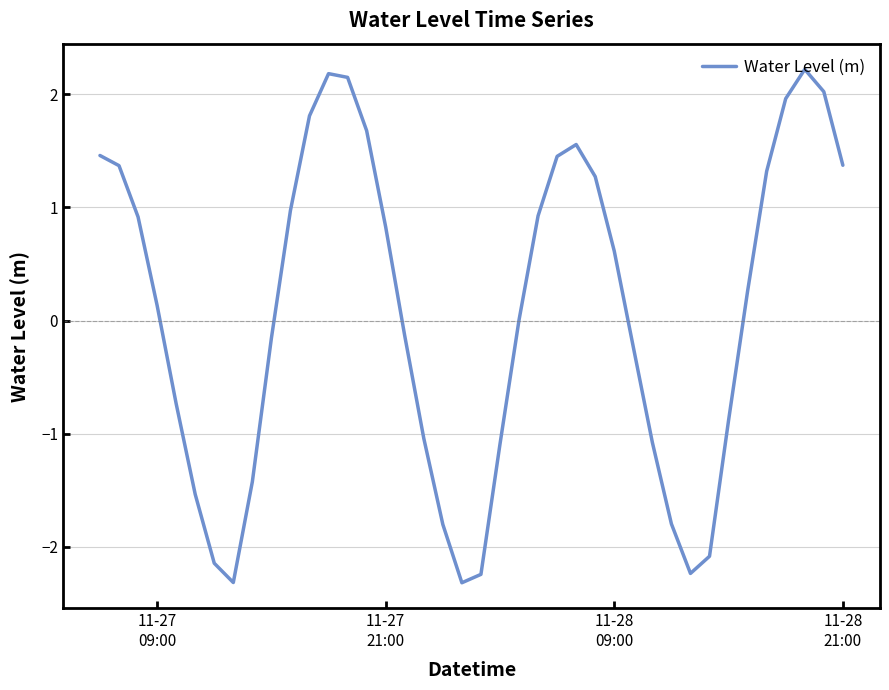

What is the difference between the maximum and minimum values?

4.5